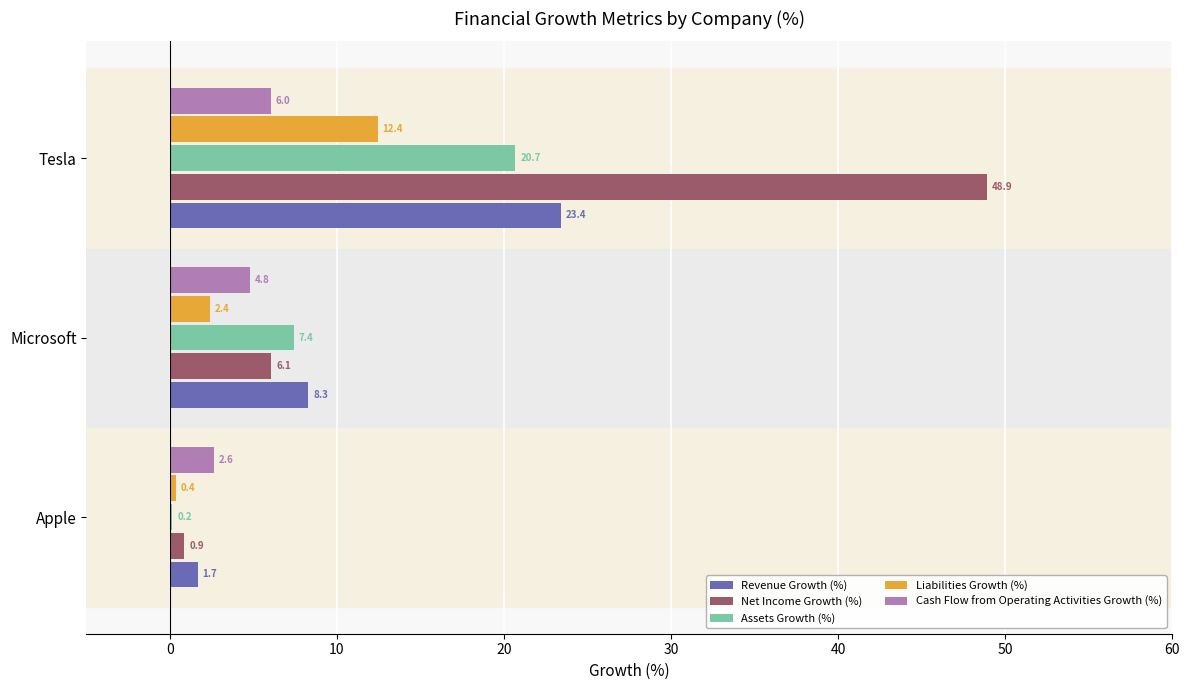

What is the sum of the Assets Growth (%) values at Apple and Microsoft?

7.6